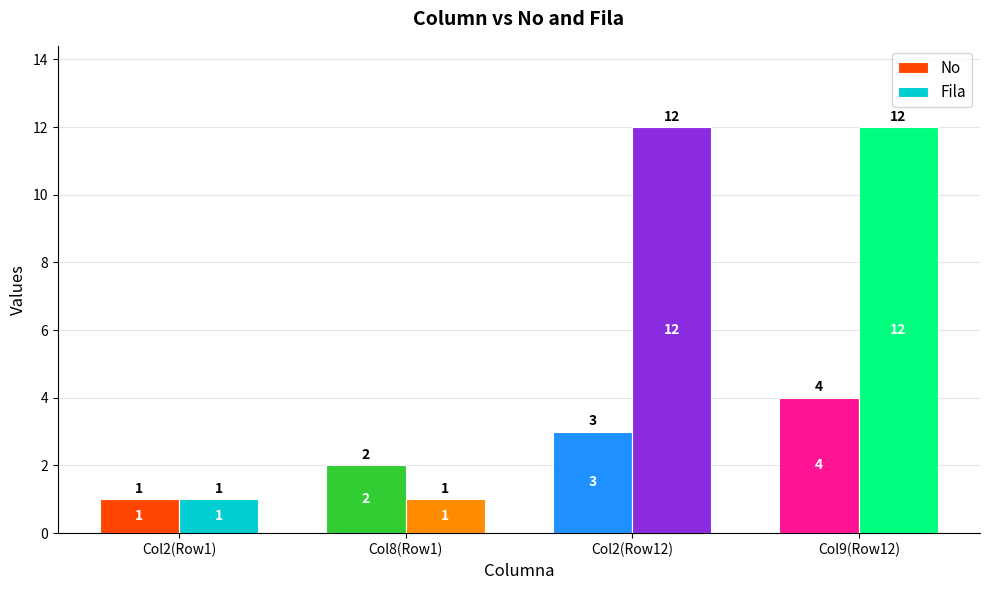

At which category is the sum across all series the highest?

Col9(Row12)